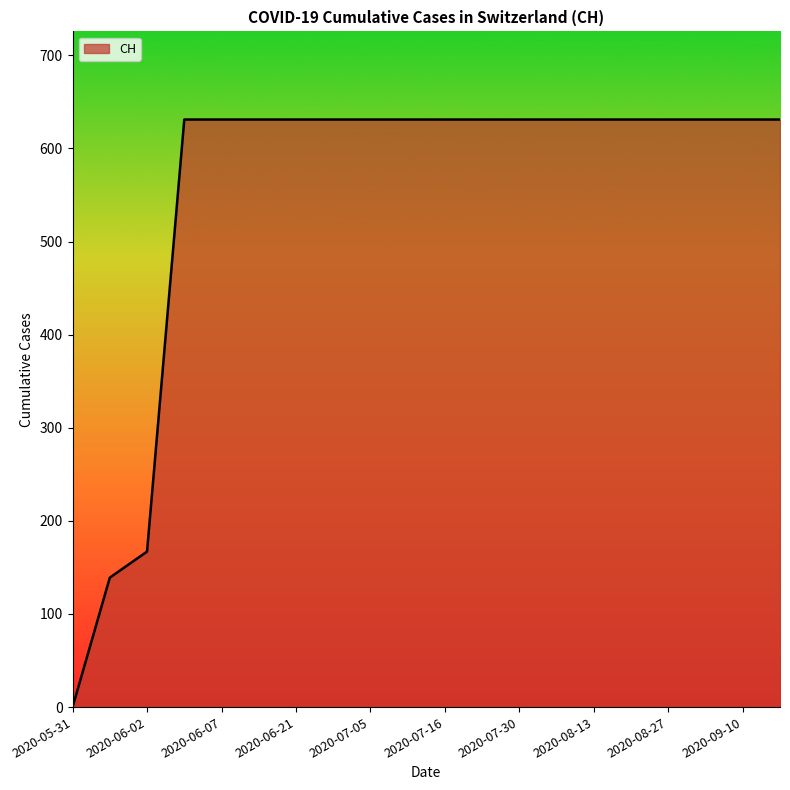

What is the difference between the second highest and second lowest values?

492